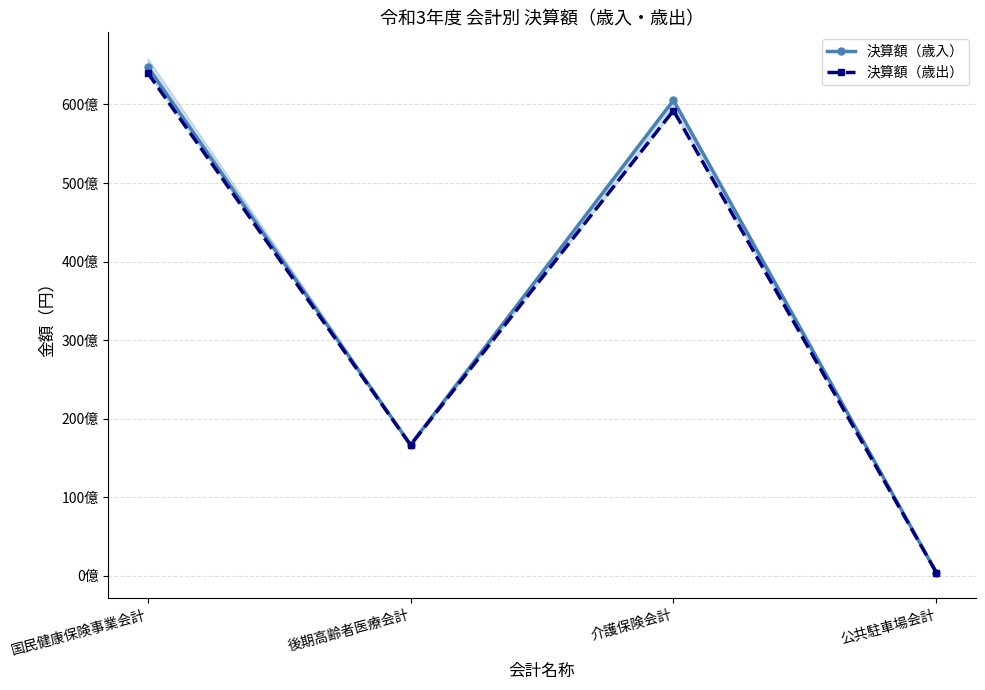

What is the difference between the 決算額（歳出） values at 国民健康保険事業会計 and 介護保険会計?

4799440770